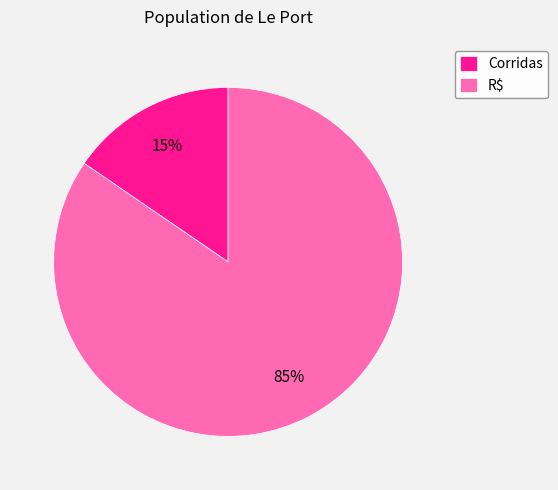

Rank the categories by value from lowest to highest.

Corridas, R$